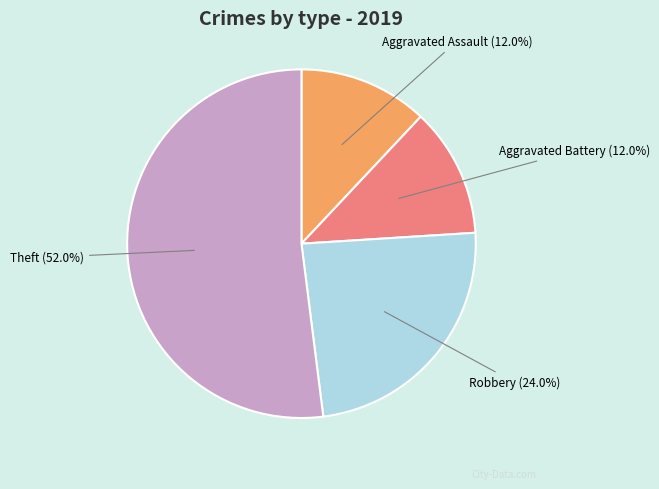

Which has a higher value, Aggravated Battery or Theft?

Theft